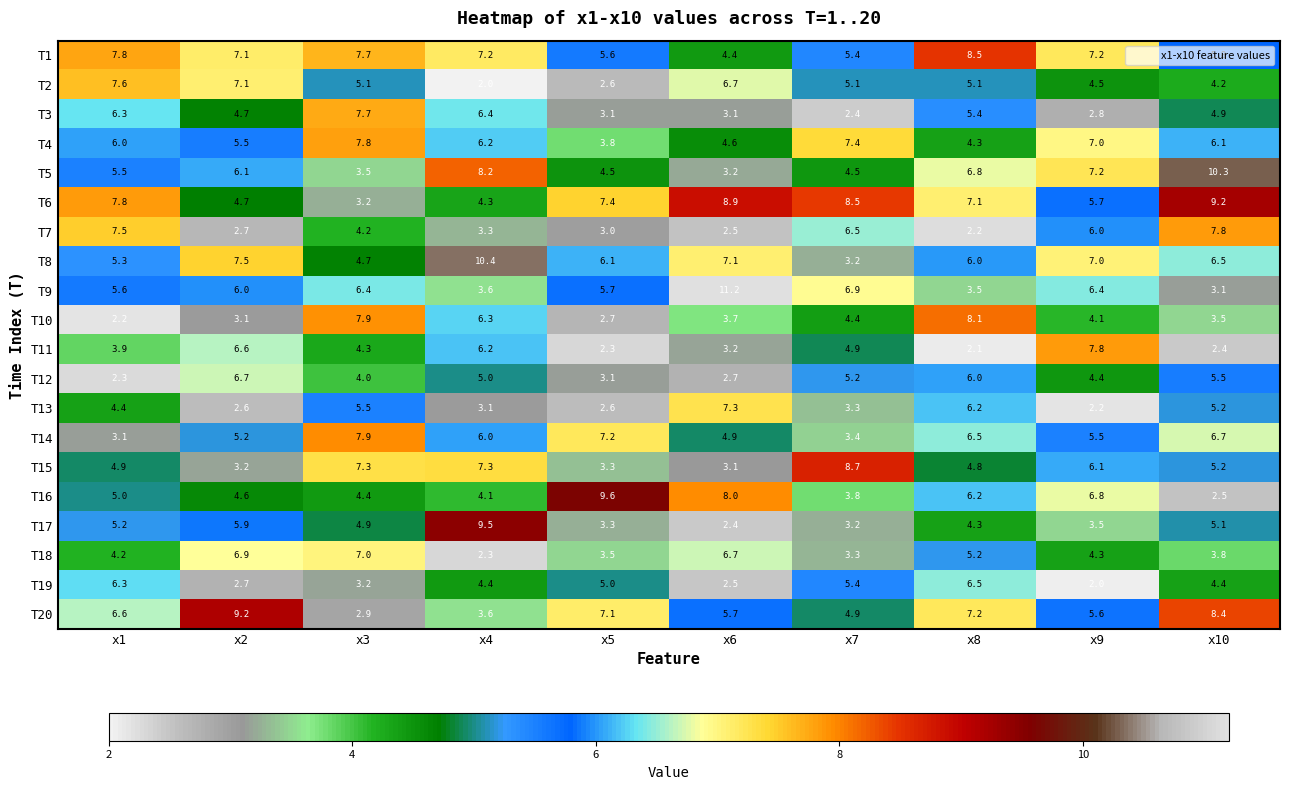

Which series changed the most between x6 and x10?

T9